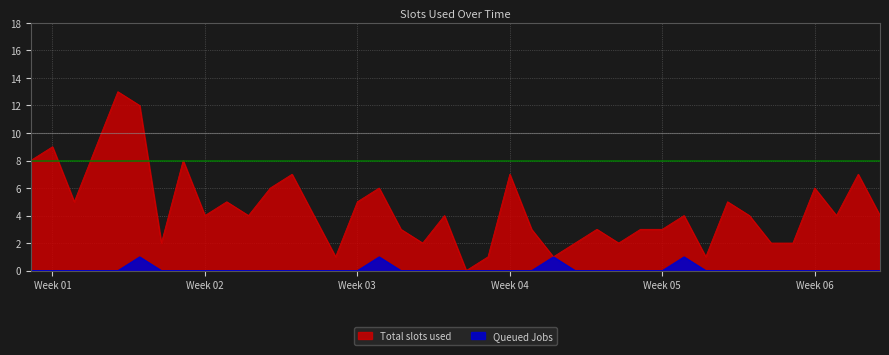

Is it true that Total slots used equals 1 at 11?

False